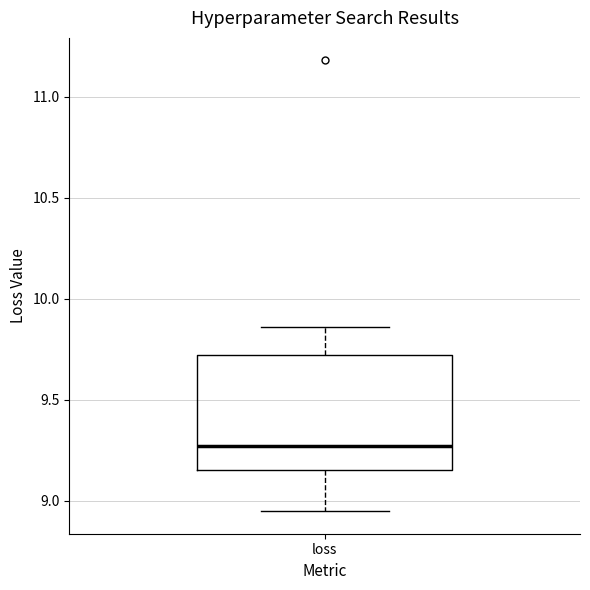

Read this box plot against the y-axis: the position of the median line, the range covered by the box, and the ends of both whiskers. The values are not printed on the chart, so give them approximately, as read against the axis.

median 9.25, box 9.15 to 9.70, whiskers 8.95 to 9.85